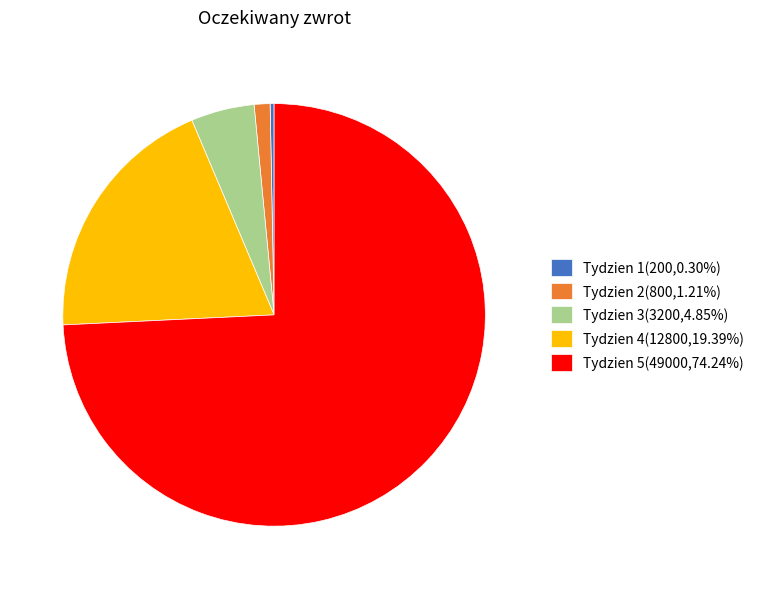

Which category has the biggest portion of the pie?

Tydzien 5